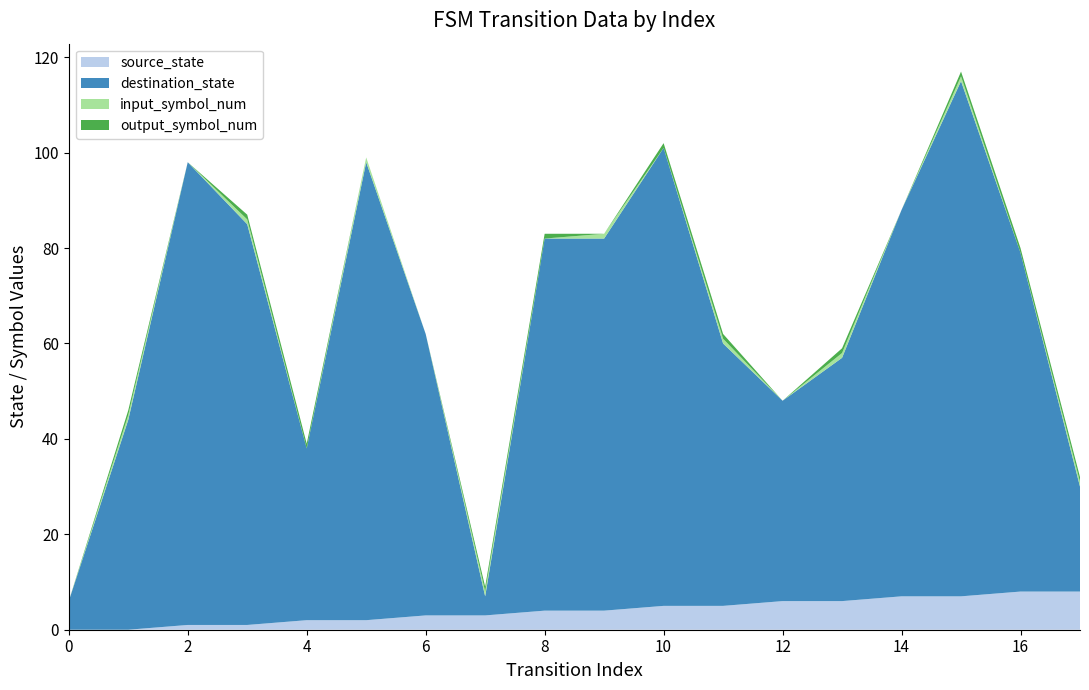

Reading left to right, extract all data points from this chart.

source_state: 0=0	1=0	2=1	3=1	4=2	5=2	6=3	7=3	8=4	9=4	10=5	11=5	12=6	13=6	14=7	15=7	16=8	17=8
destination_state: 0=6	1=44	2=97	3=84	4=36	5=96	6=59	7=4	8=78	9=78	10=96	11=55	12=42	13=51	14=81	15=108	16=71	17=22
input_symbol_num: 0=0	1=1	2=0	3=1	4=0	5=1	6=0	7=1	8=0	9=1	10=0	11=1	12=0	13=1	14=0	15=1	16=0	17=1
output_symbol_num: 0=0	1=1	2=0	3=1	4=1	5=0	6=0	7=1	8=1	9=0	10=1	11=1	12=0	13=1	14=0	15=1	16=1	17=1